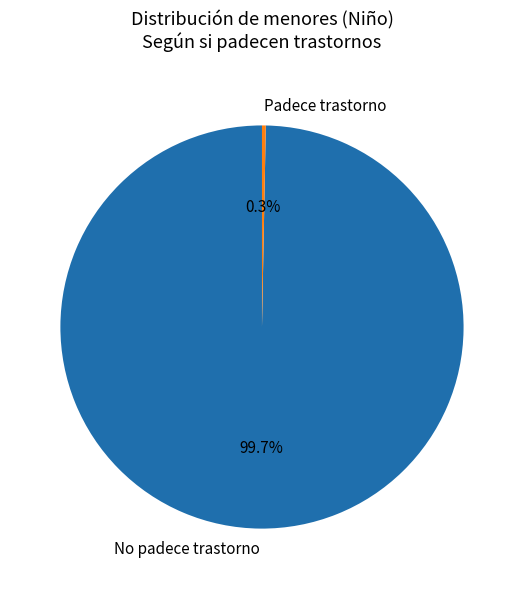

Which has a higher value, No padece trastorno or Padece trastorno?

No padece trastorno